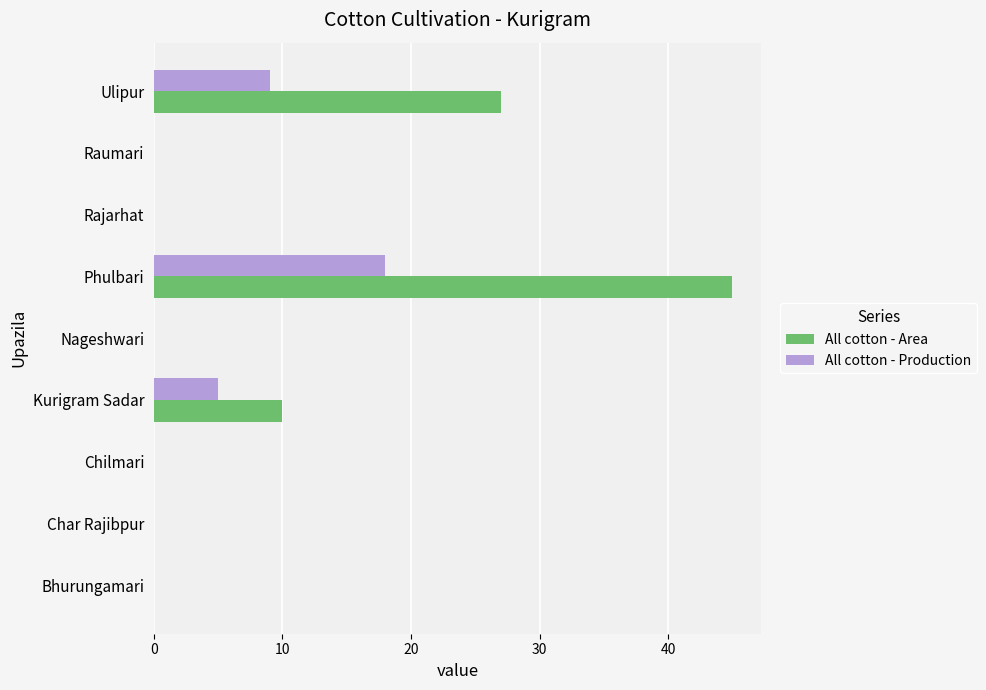

Which category has the highest value in the All cotton - Production series?

Phulbari